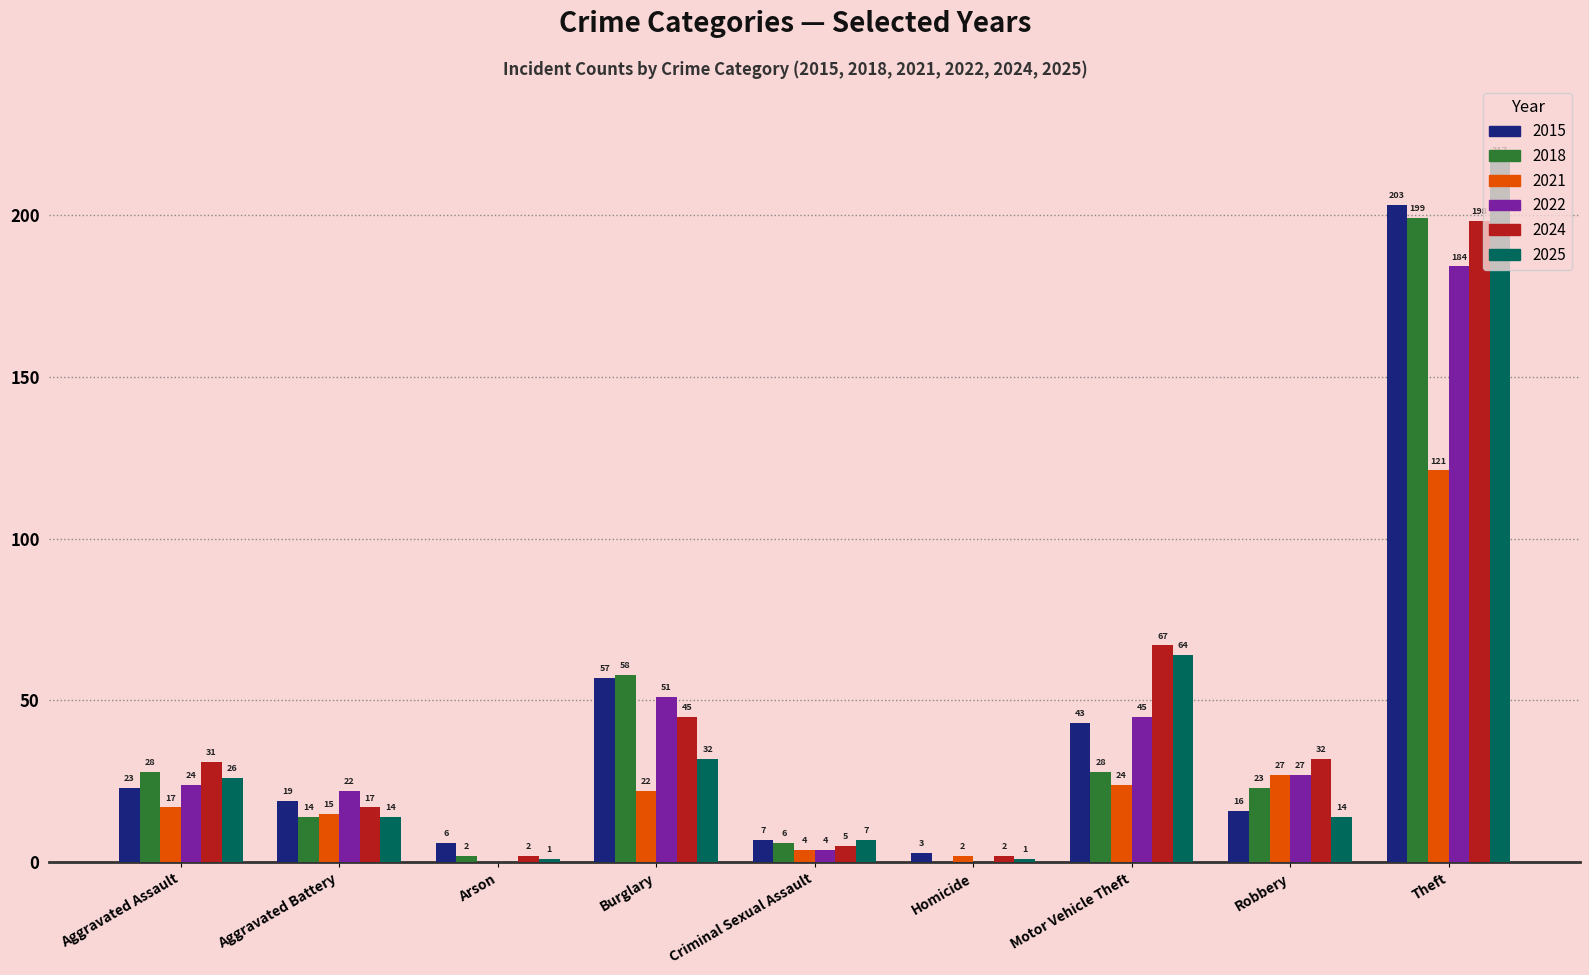

Between Homicide and Theft, which series saw the biggest shift?

2025